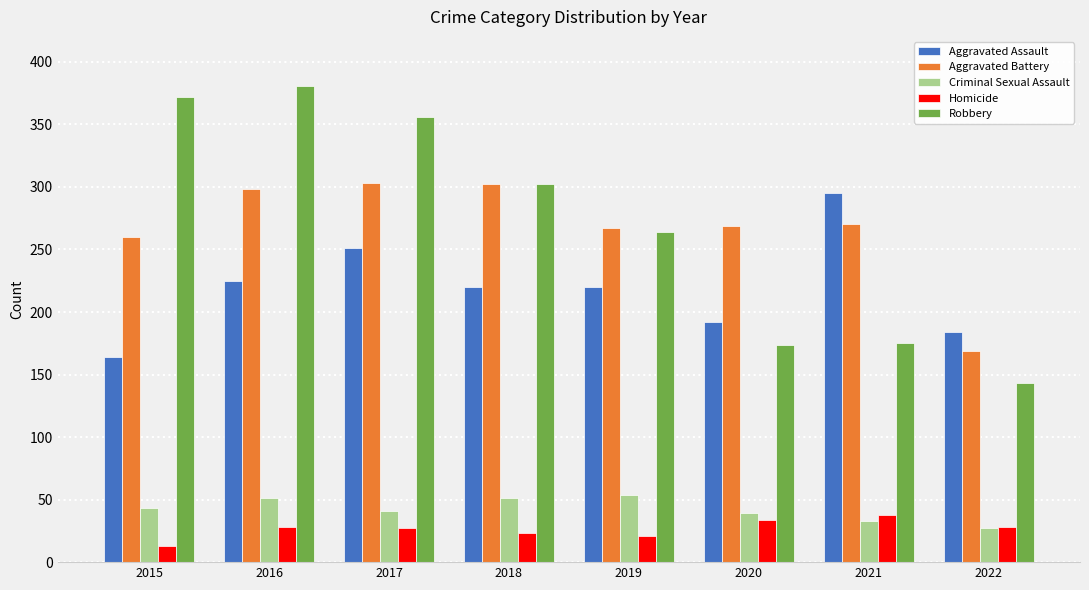

What is the value of the Criminal Sexual Assault bar at the 3rd from the left?

41